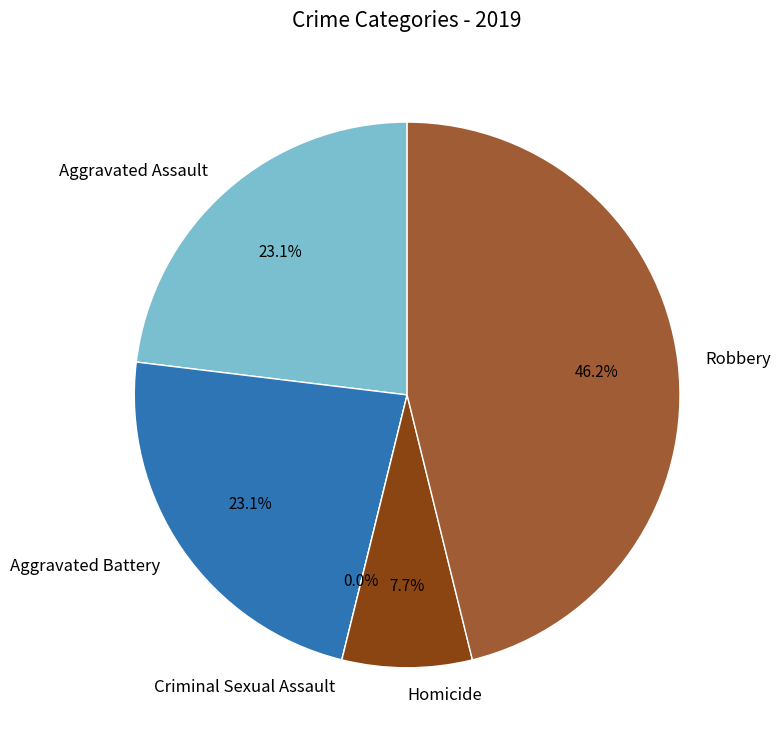

Combined, do Criminal Sexual Assault and Robbery account for over 50%?

No